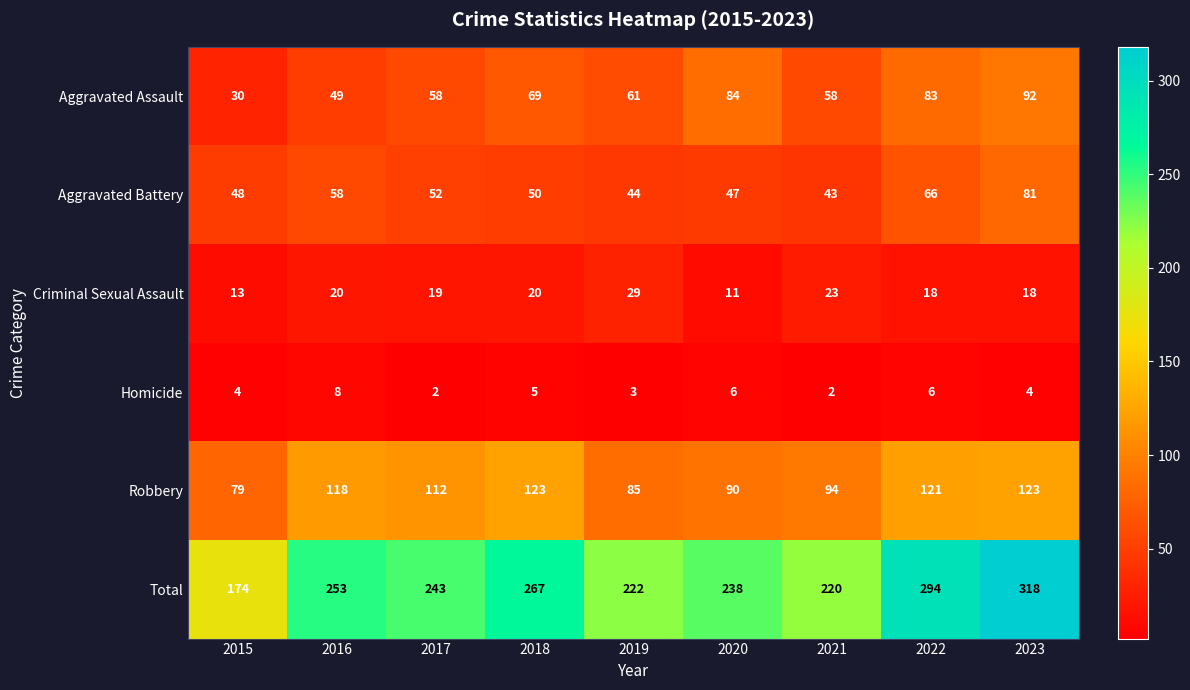

The Aggravated Battery series shows 48 at 2015. True or false?

True